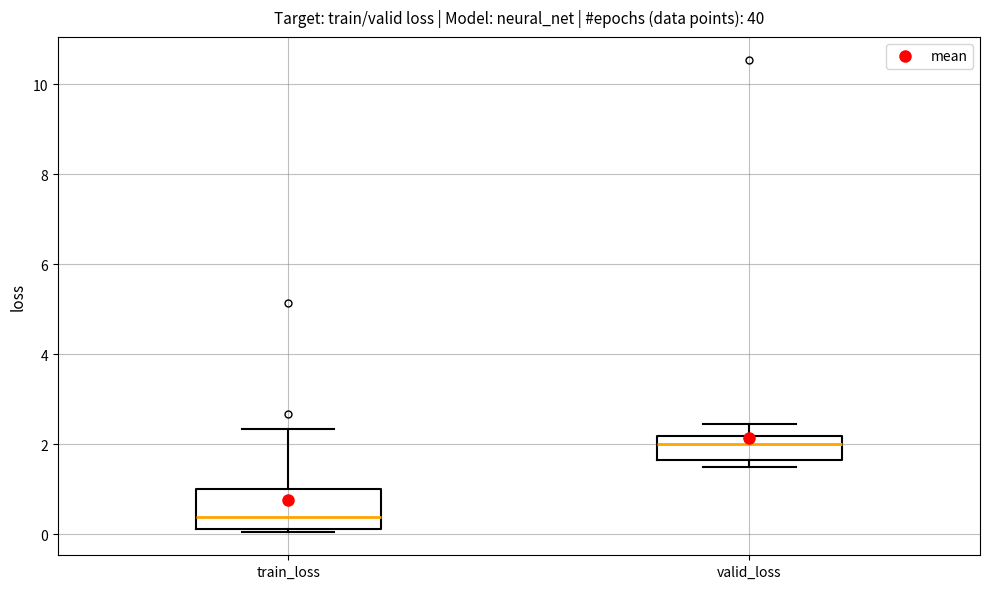

Reading left to right, transcribe this box plot: for each box, give where its median line is, the range the box spans, and where its two whiskers end, as read against the y-axis. The values are not printed on the chart, so give them approximately, as read against the axis.

train_loss: median 0.4, box 0.2 to 1.0, whiskers 0.0 to 2.4
valid_loss: median 2.0, box 1.6 to 2.2, whiskers 1.6 (just below the box's lower edge) to 2.4